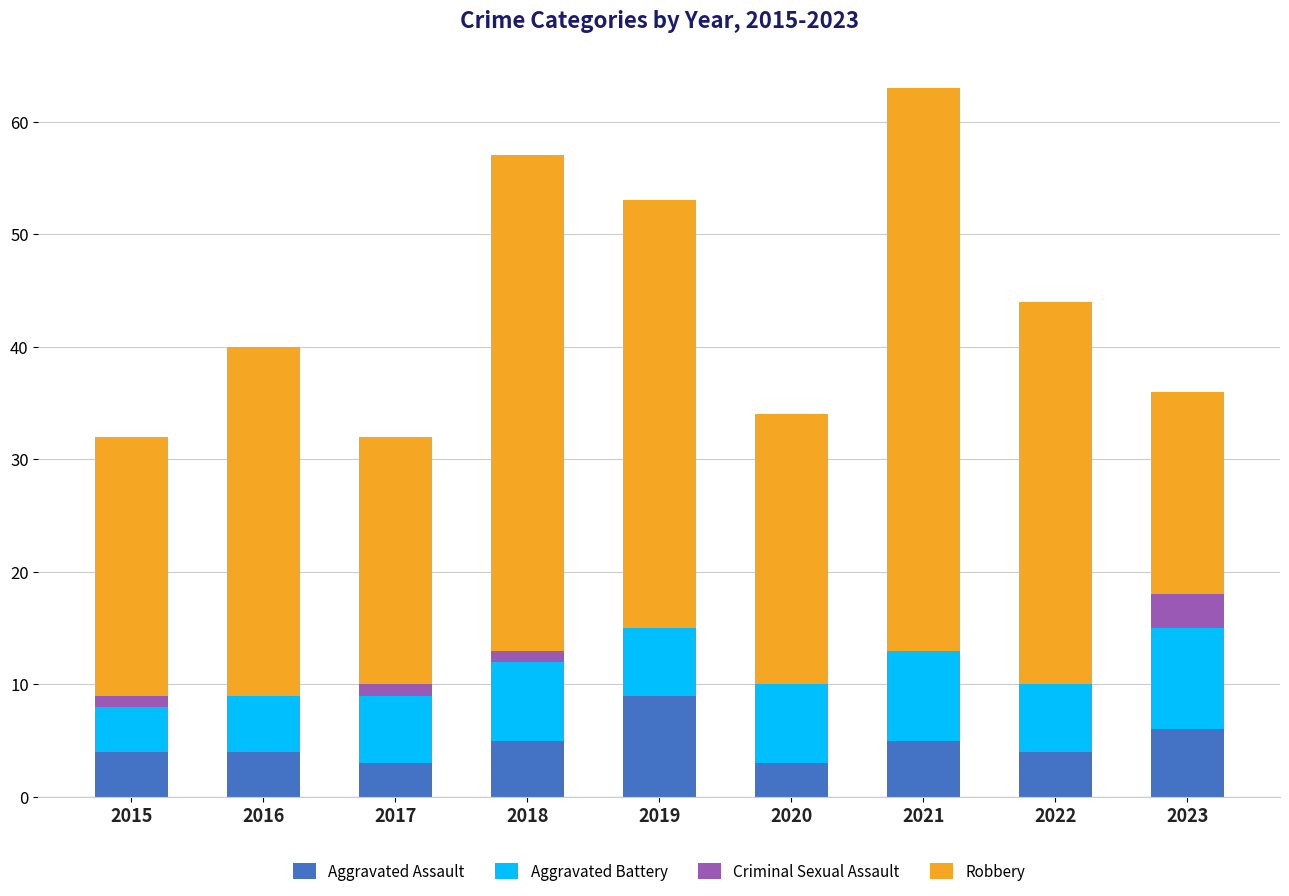

What value does the Aggravated Assault series have at 2021?

5